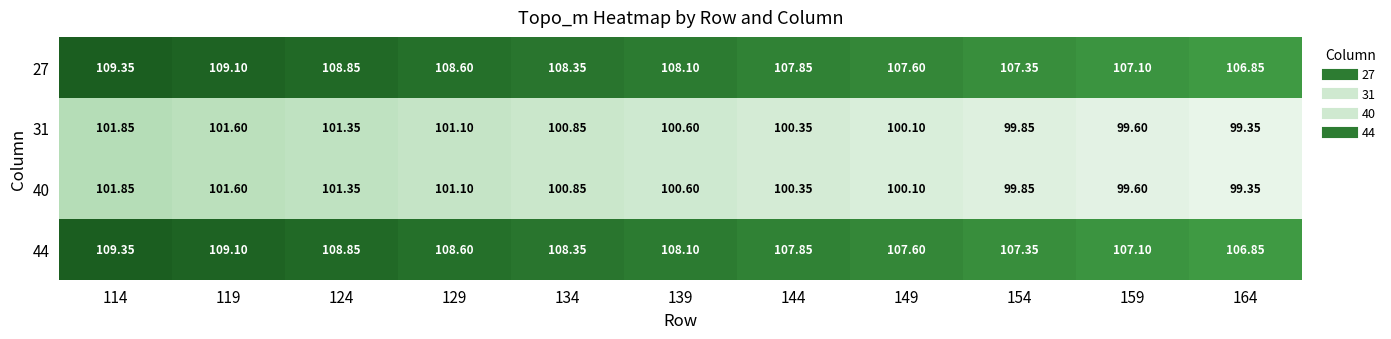

Is the value of 40 at 134 greater than the value of 44 at 159?

No